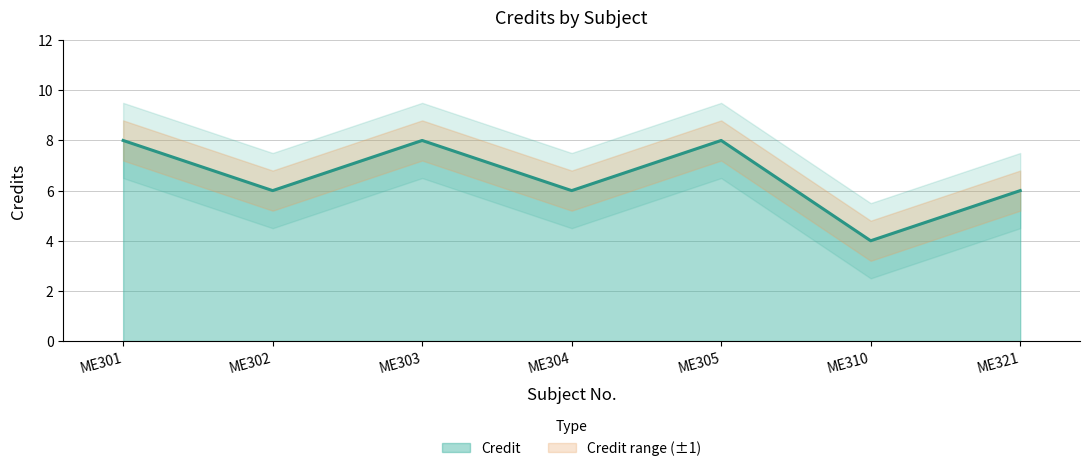

How many lines are shown in the chart?

1